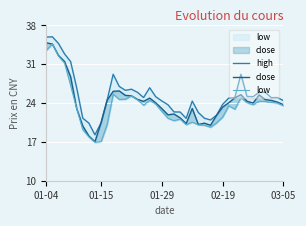

Is it true that high equals 37.0 at 31?

False